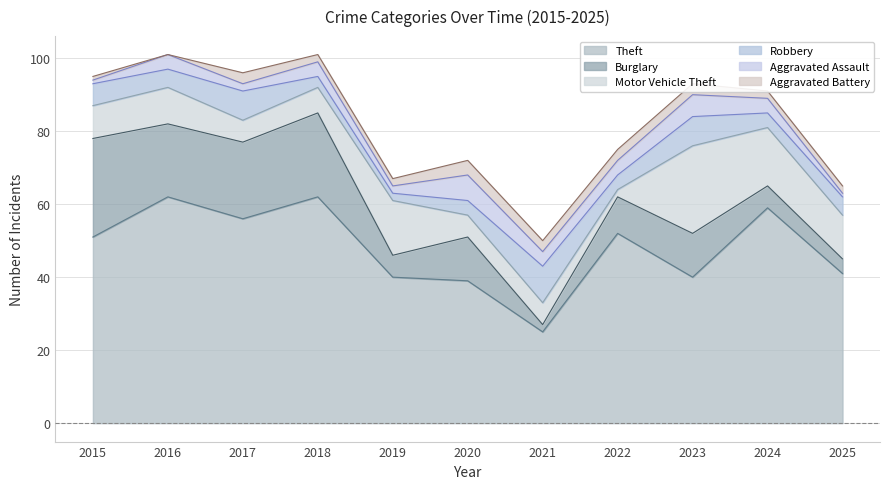

True or false: Motor Vehicle Theft and Burglary intersect in this chart.

True